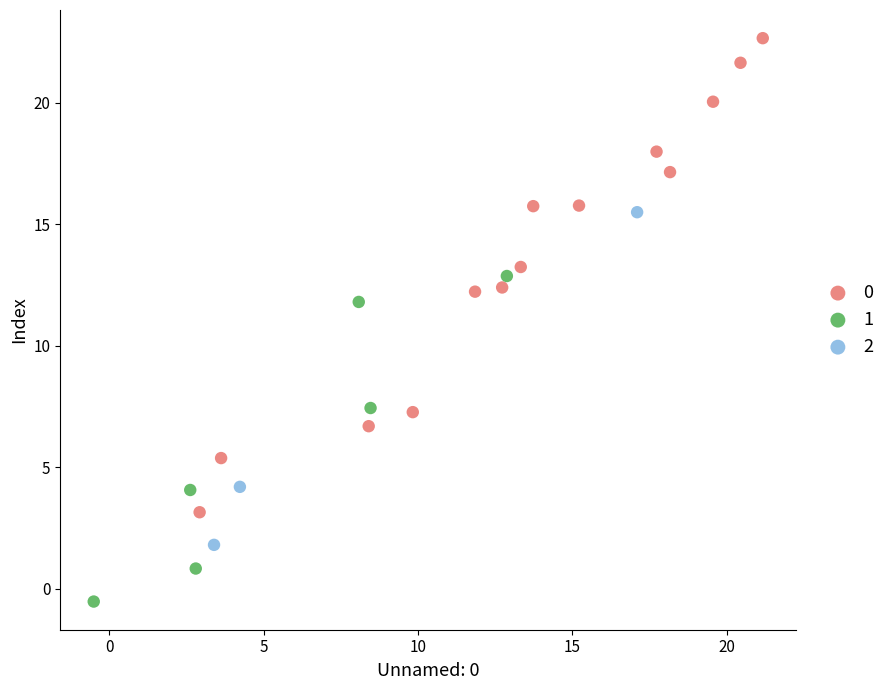

What are all the series names shown in the legend?

0, 1, 2